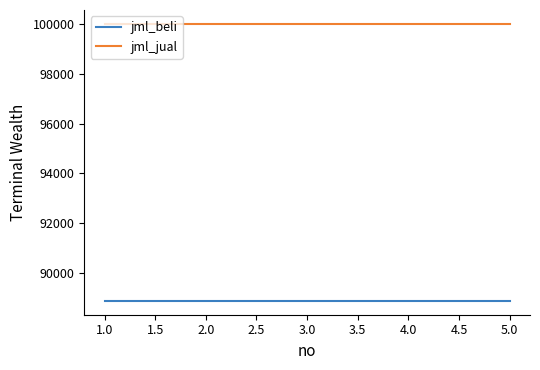

True or false: jml_jual and jml_beli intersect in this chart.

False